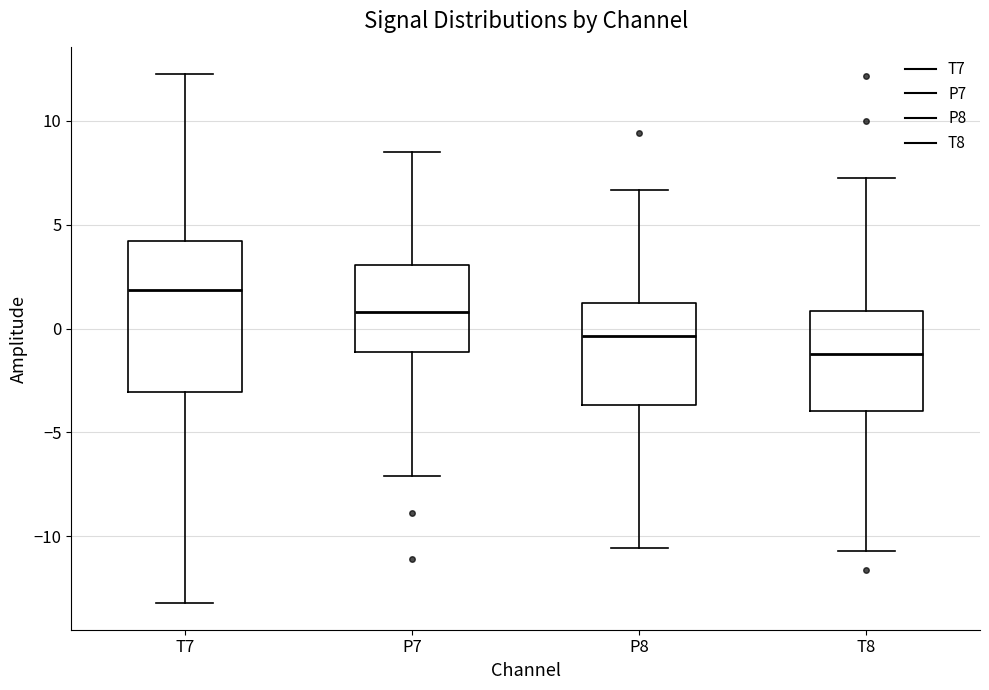

Which box's median line is the highest?

T7